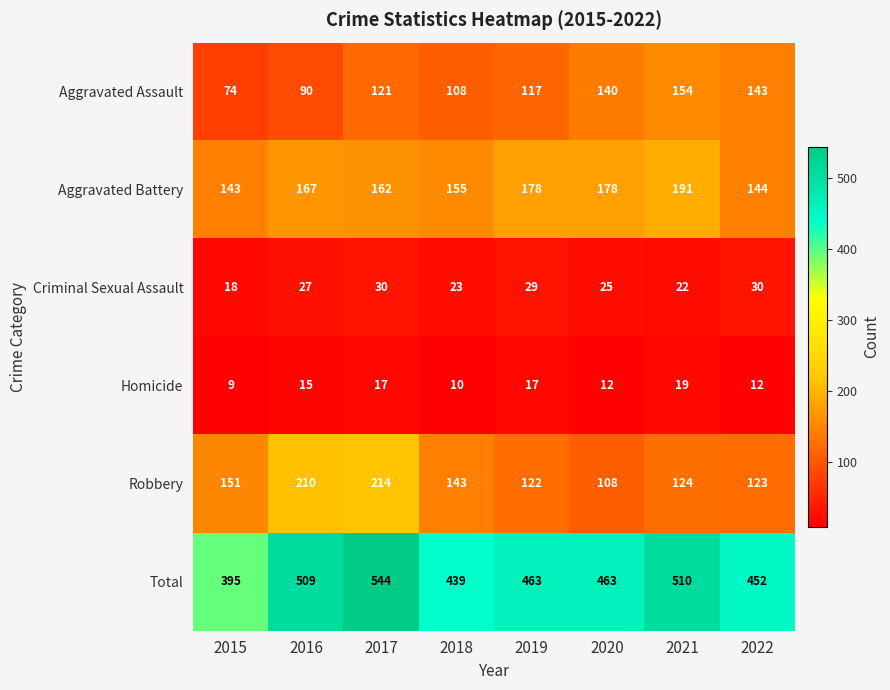

Which series has the largest total across all categories?

Total